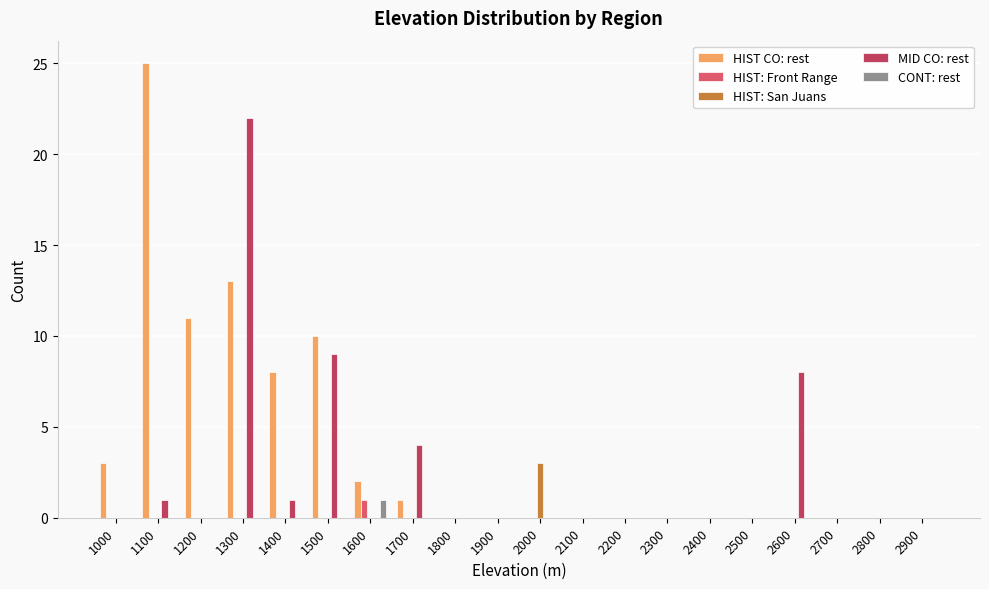

What are all the series names shown in the legend?

HIST CO: rest, HIST: Front Range, HIST: San Juans, MID CO: rest, CONT: rest